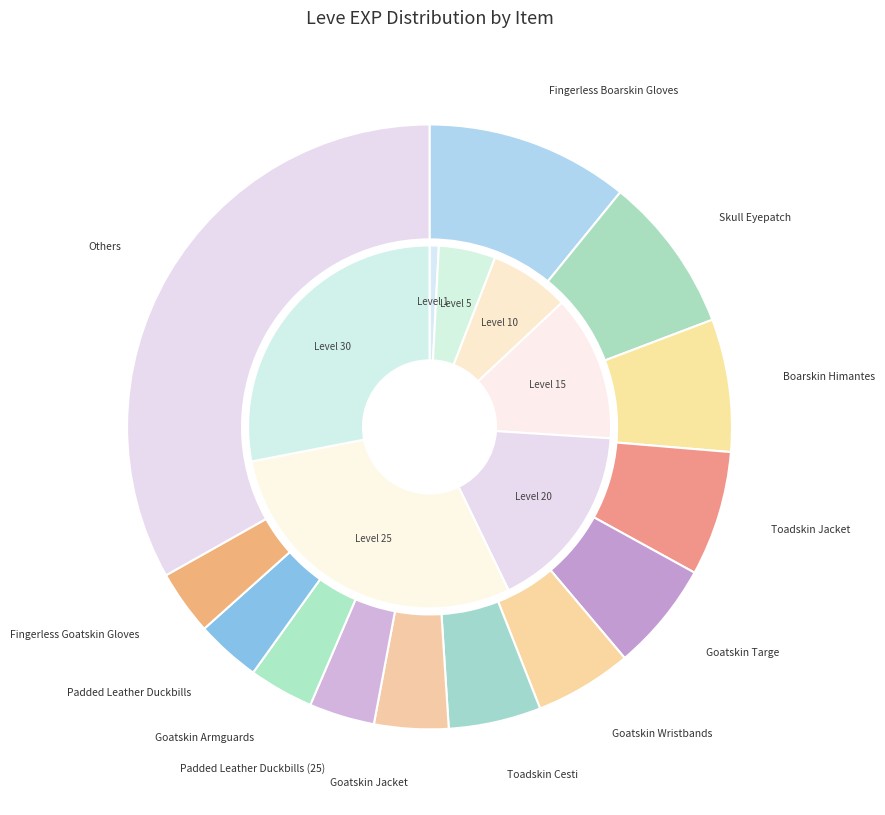

Is Hard Leather Pot Helm the majority of the pie?

No